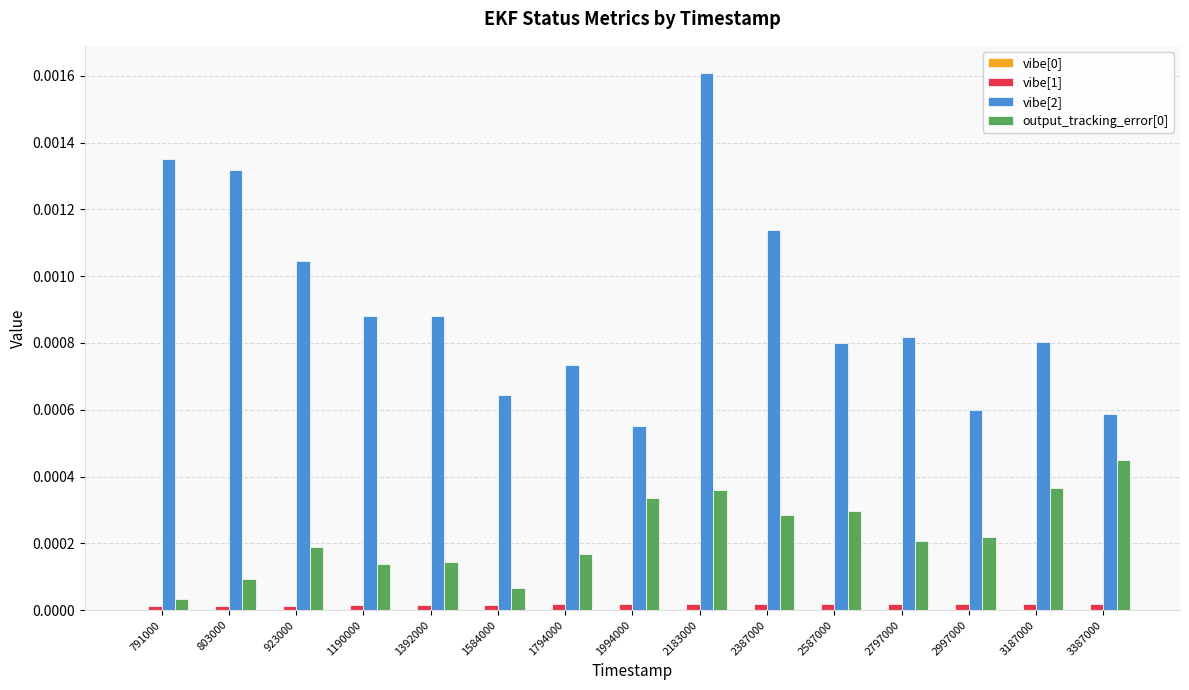

Are the bars horizontal?

No